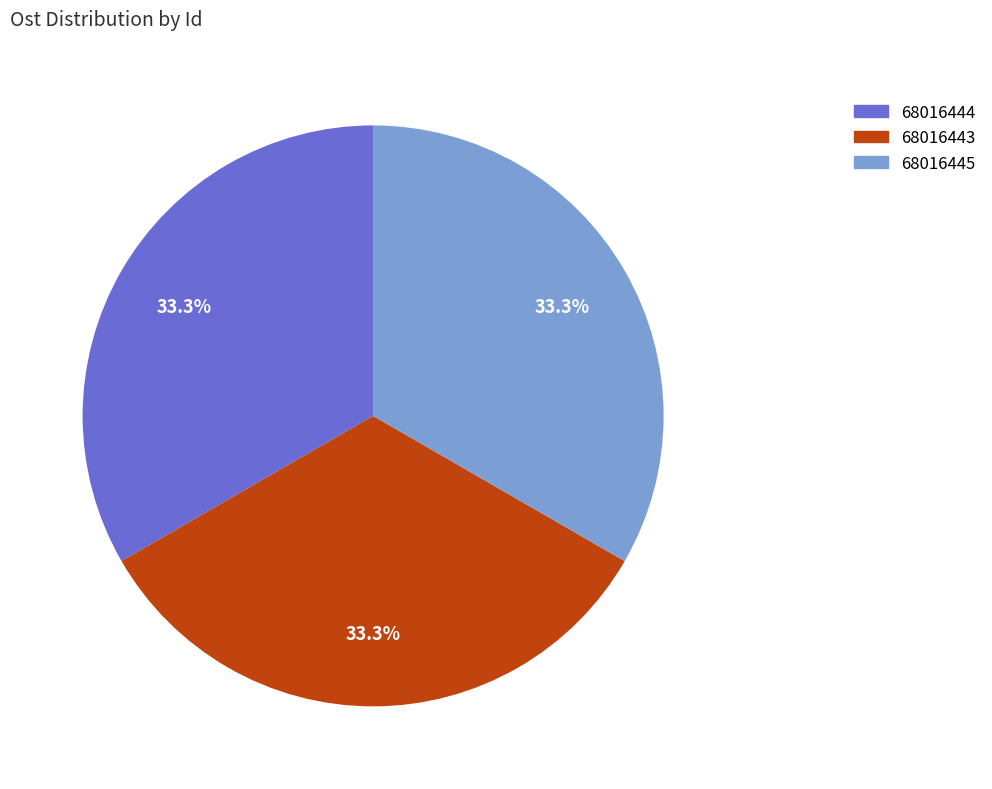

To the nearest percent, what percentage of the pie is 68016443?

33%